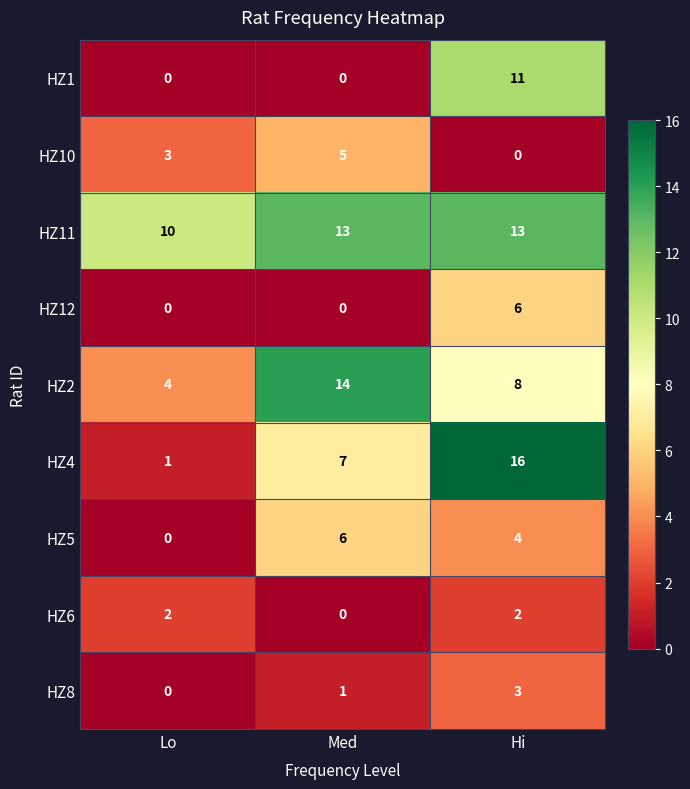

What is the maximum value shown in the chart?

16